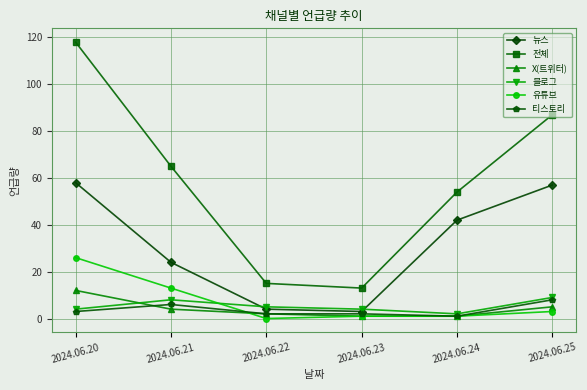

What is the greatest value displayed?

118